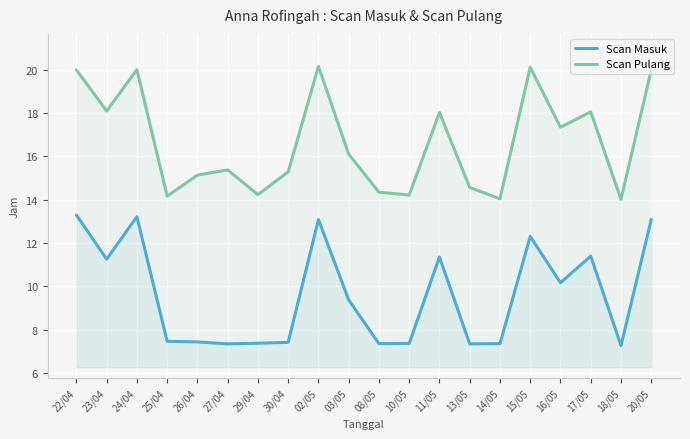

At which category does the chart reach its peak across all series?

02/05